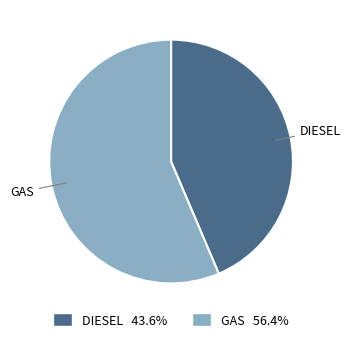

Is GAS the majority of the pie?

Yes